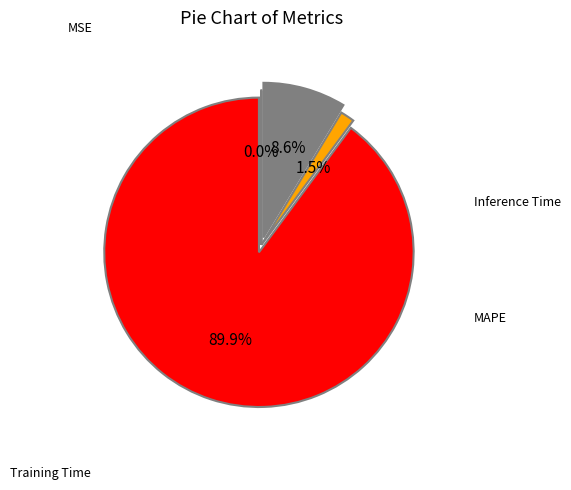

Is there a majority slice in this chart?

Yes